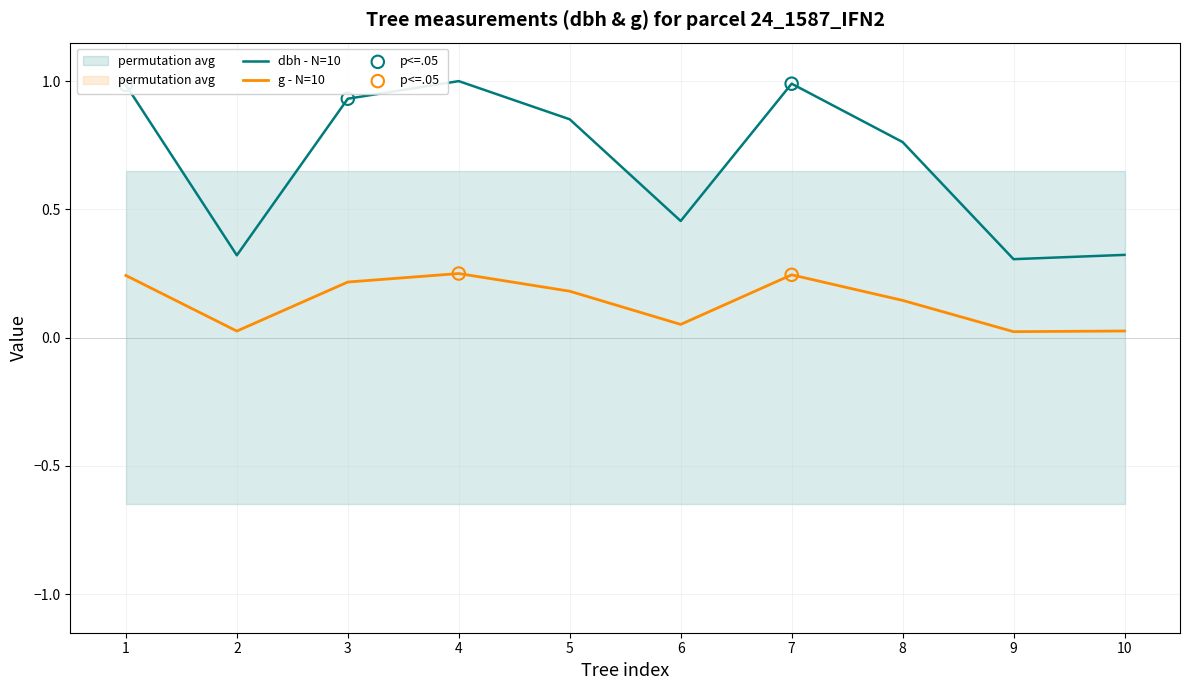

At how many categories does at least one series exceed 0?

10